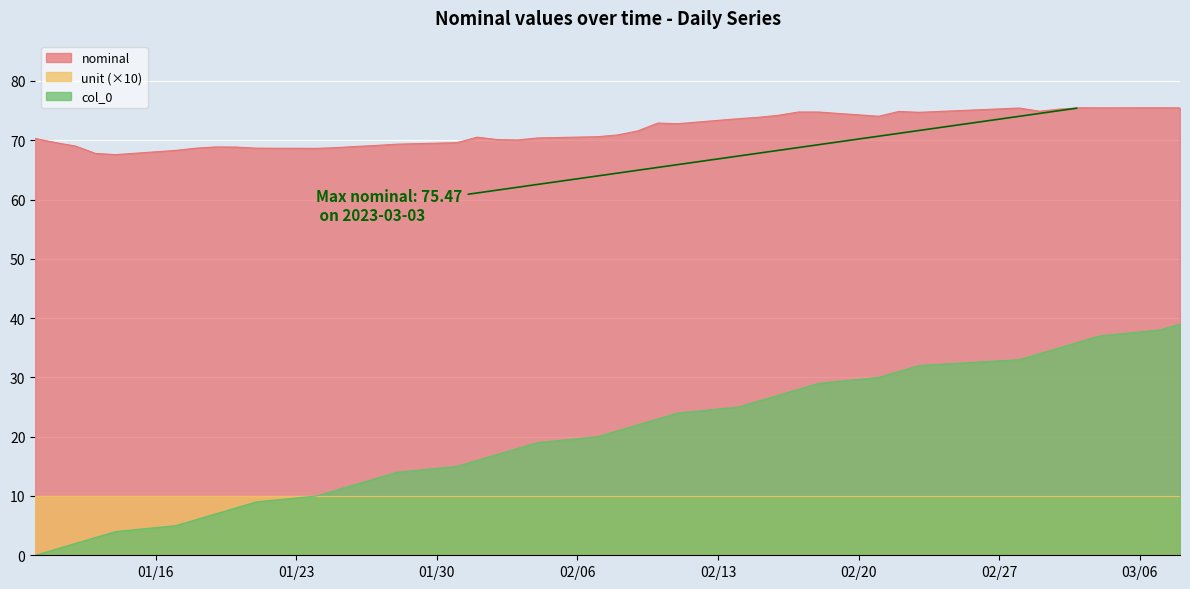

True or false: nominal has more than 2 interior local peaks.

True